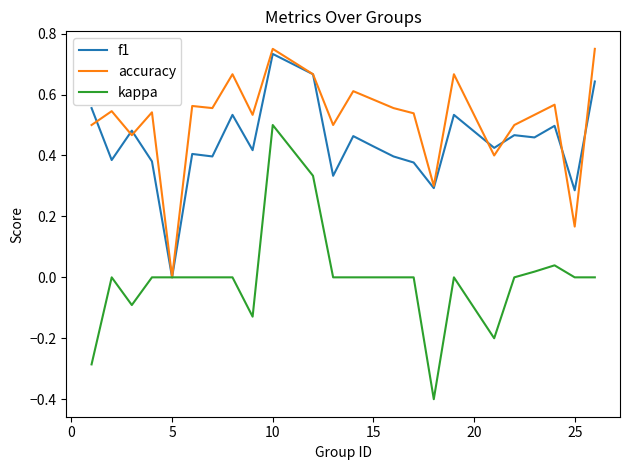

Which series ends up on top after the final intersection of accuracy and f1?

accuracy